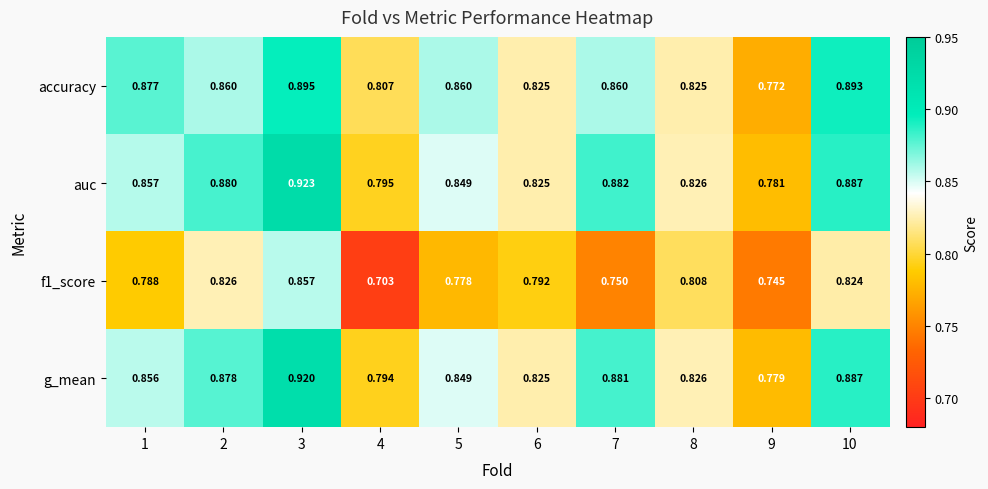

Which series changed the most between 1 and 8?

accuracy